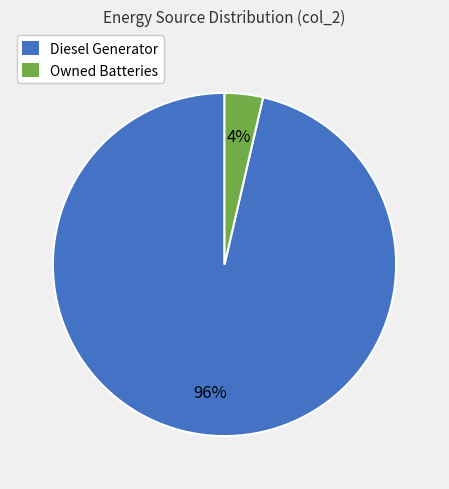

To the nearest percent, what is the average slice percentage?

50%